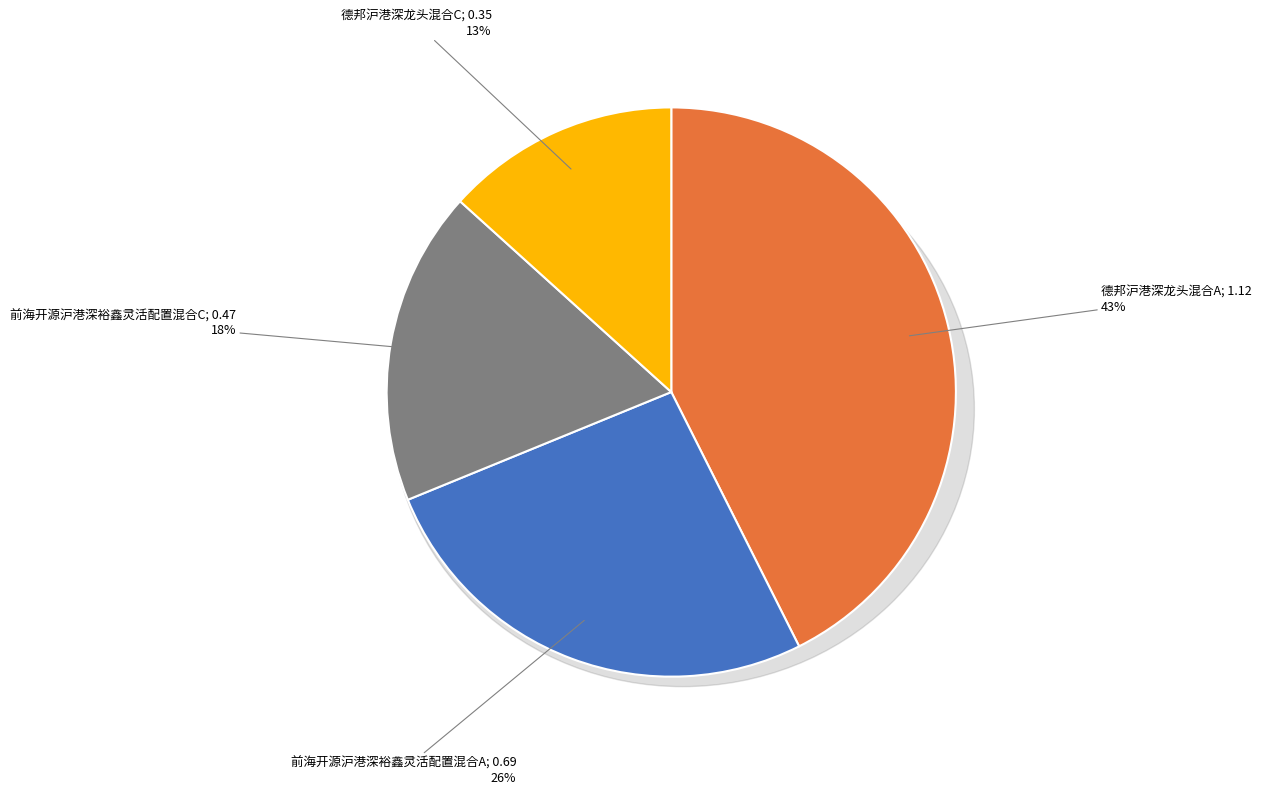

To the nearest percent, what is the combined percentage of 德邦沪港深龙头混合C and 德邦沪港深龙头混合A?

56%